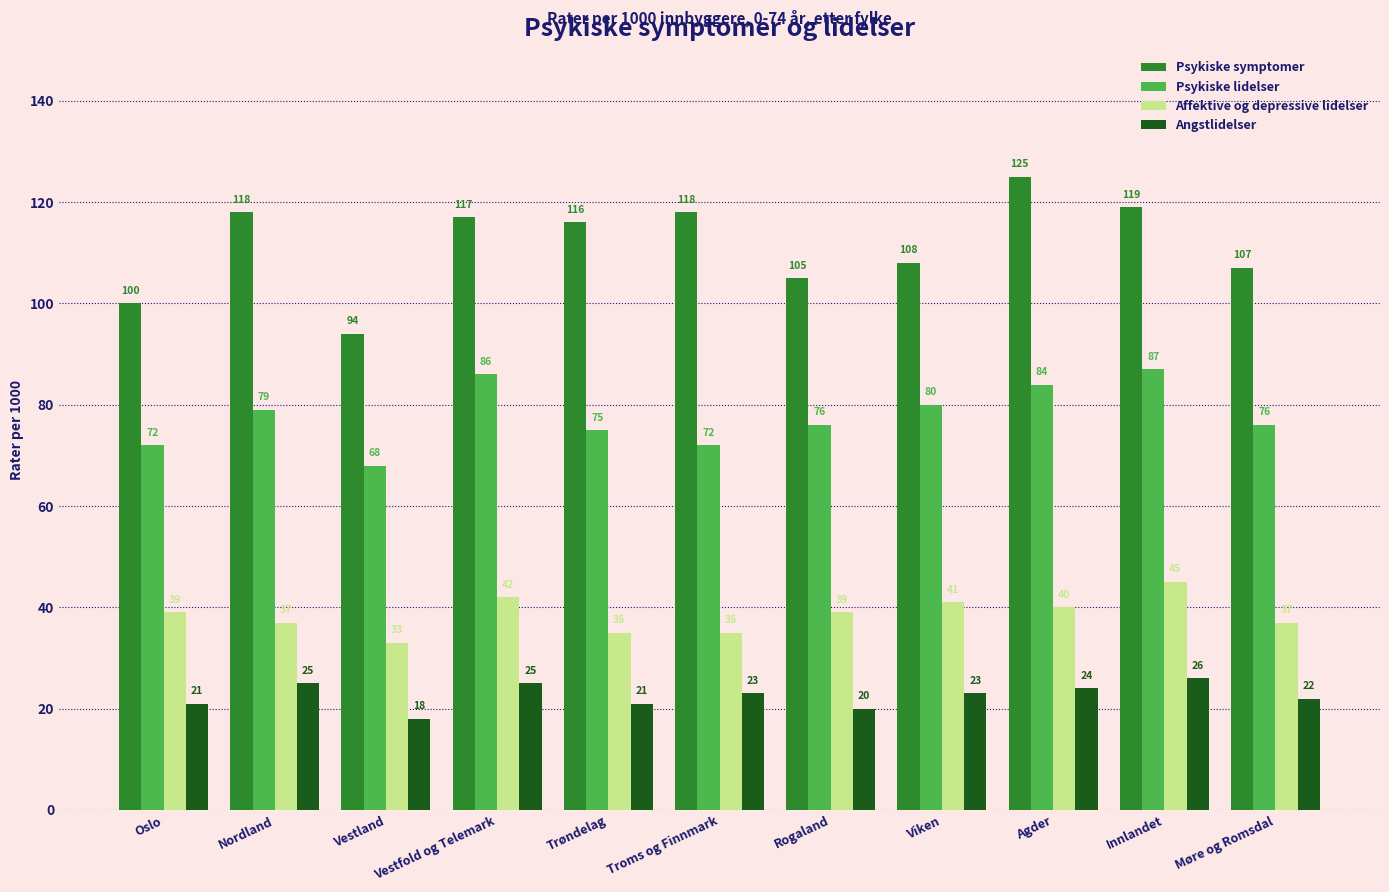

What is the total value across all series at Agder?

273